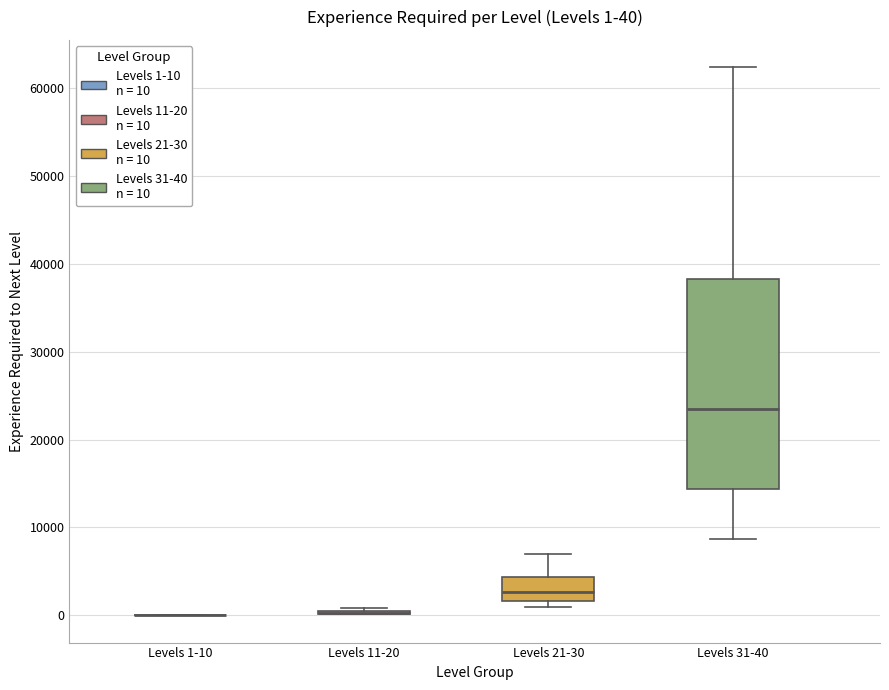

Which box is the tallest, from its lower edge to its upper edge?

Levels 31-40